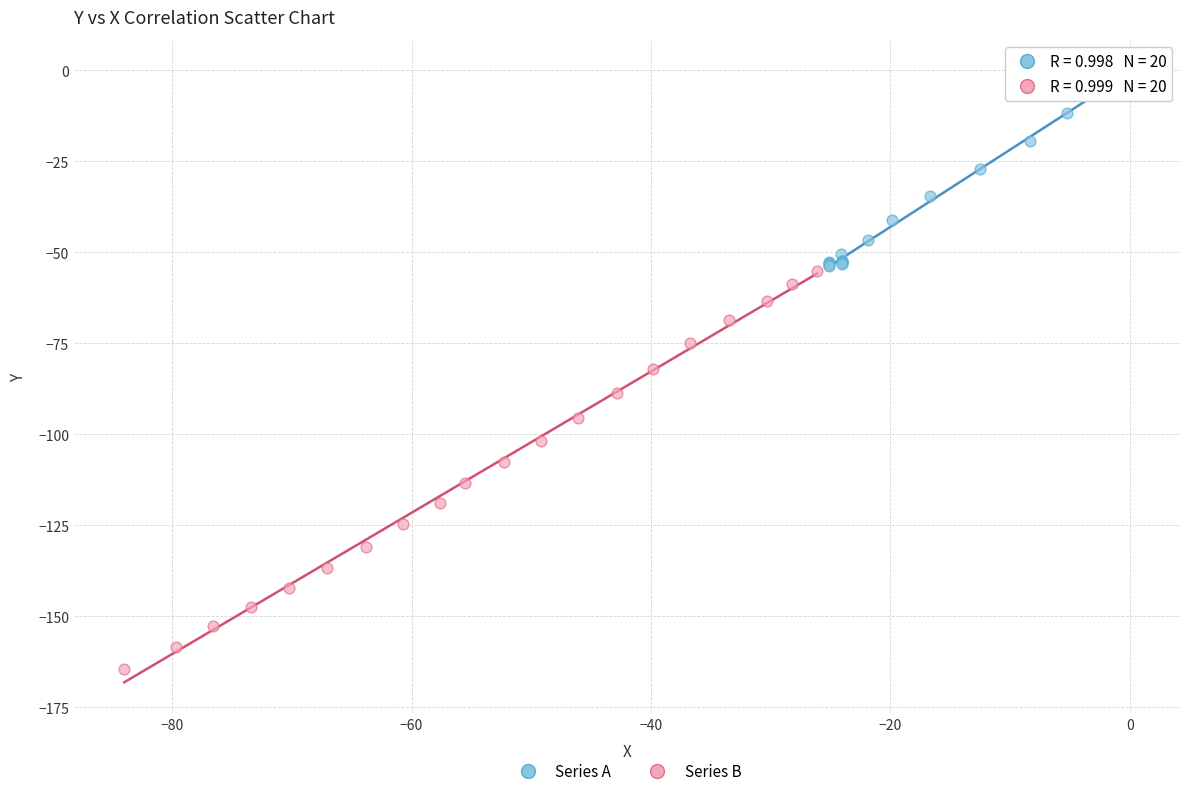

Which series has the largest Y range (max minus min)?

Series B